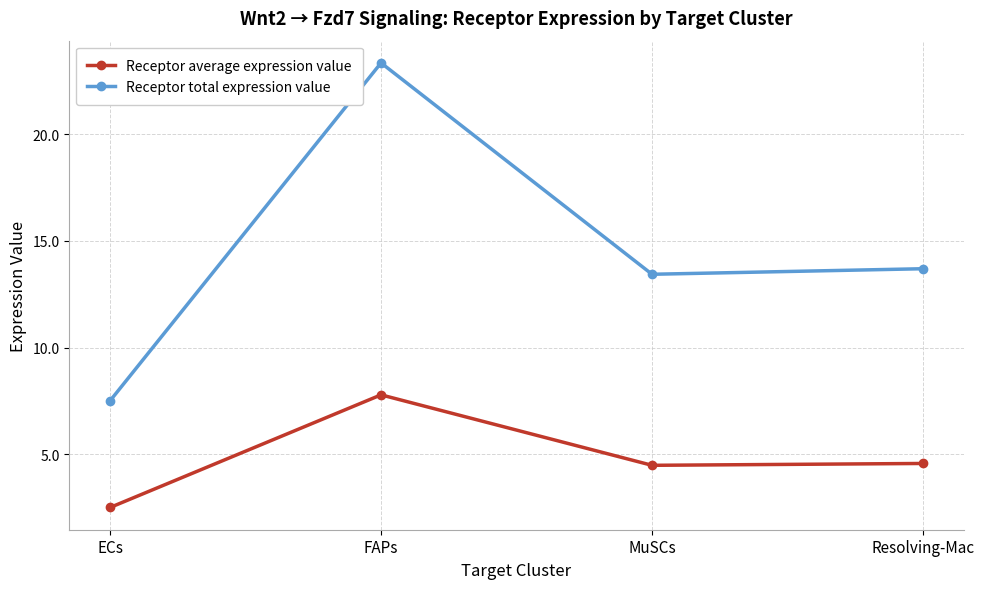

Is the value of Receptor total expression value at FAPs greater than the value of Receptor average expression value at ECs?

Yes